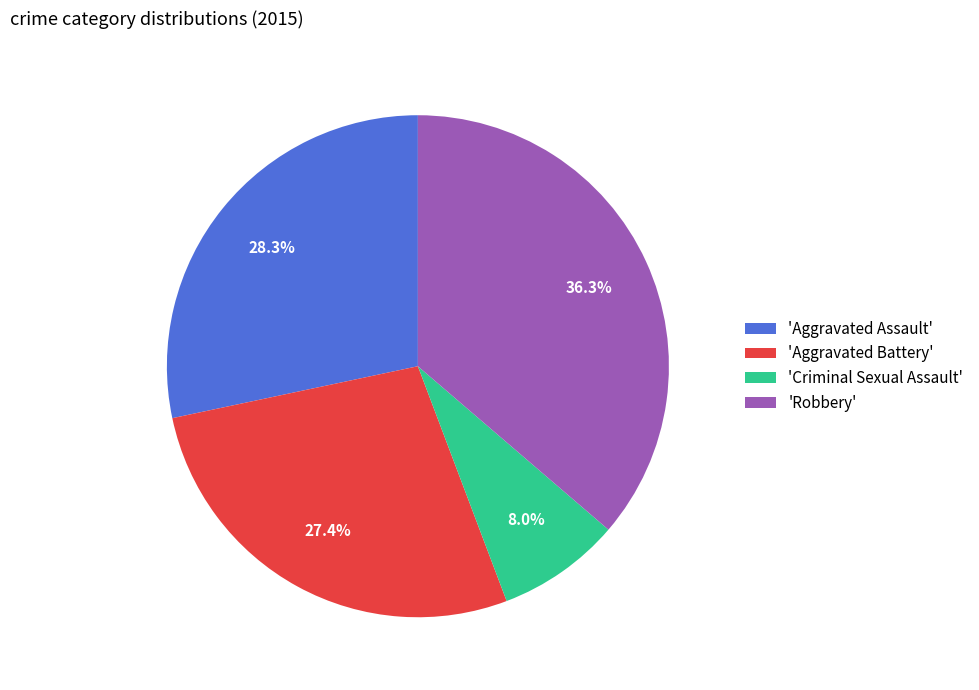

Does 'Aggravated Assault' represent more than half of the total?

No